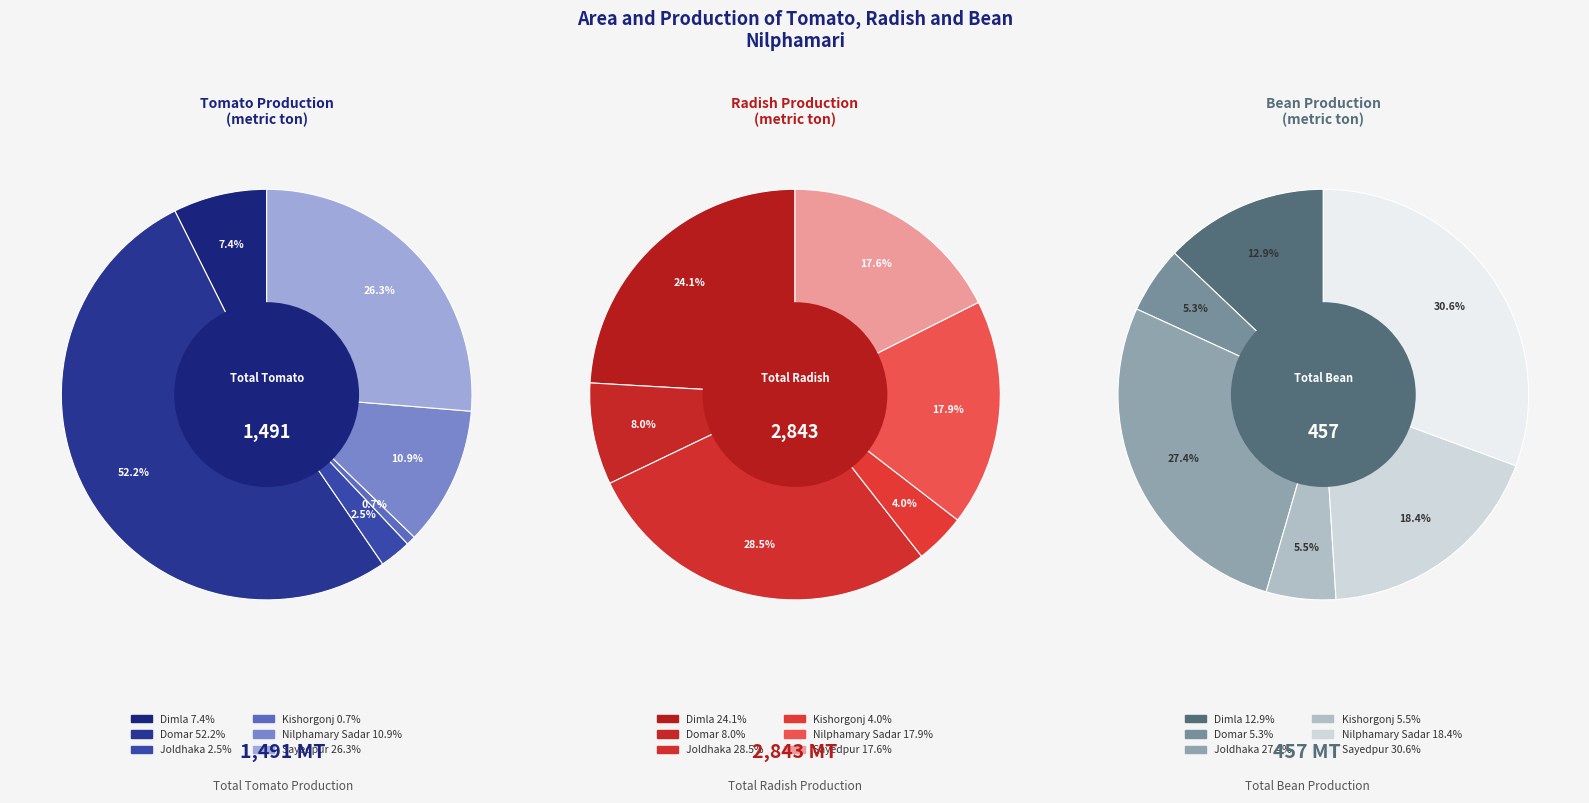

True or false: Nilphamary Sadar accounts for 7% of the total.

False